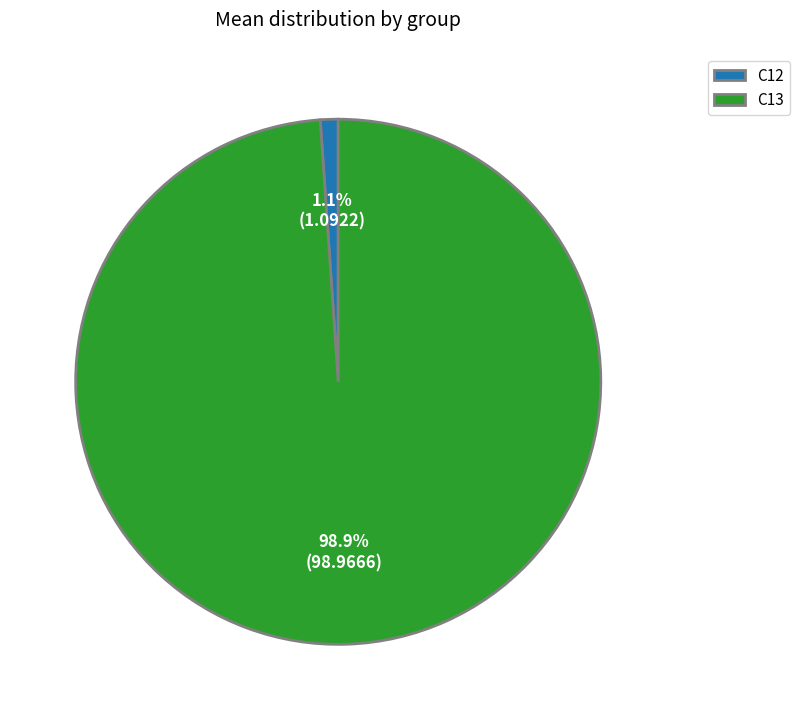

To the nearest percent, what is the average slice percentage?

50%